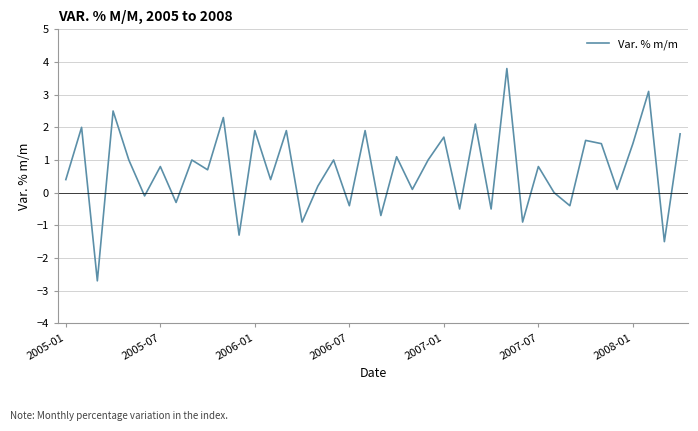

What is the difference between the maximum and minimum values?

6.5